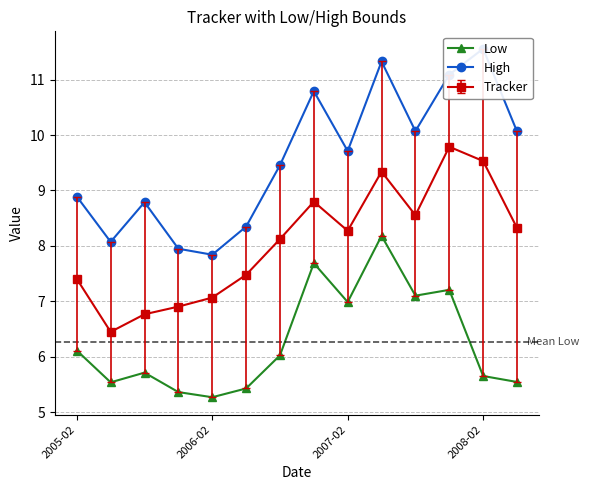

In Low, how many points are lower than both neighbors (excluding endpoints)?

4